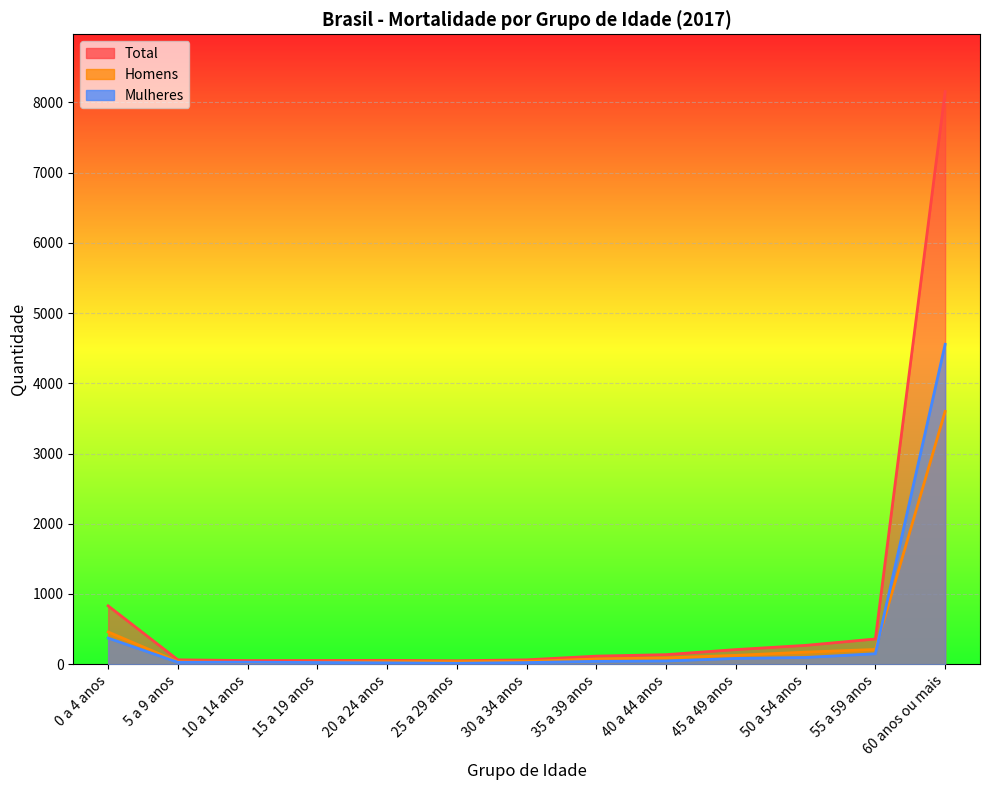

Is the value of Homens at 5 a 9 anos greater than the value of Total at 5 a 9 anos?

No